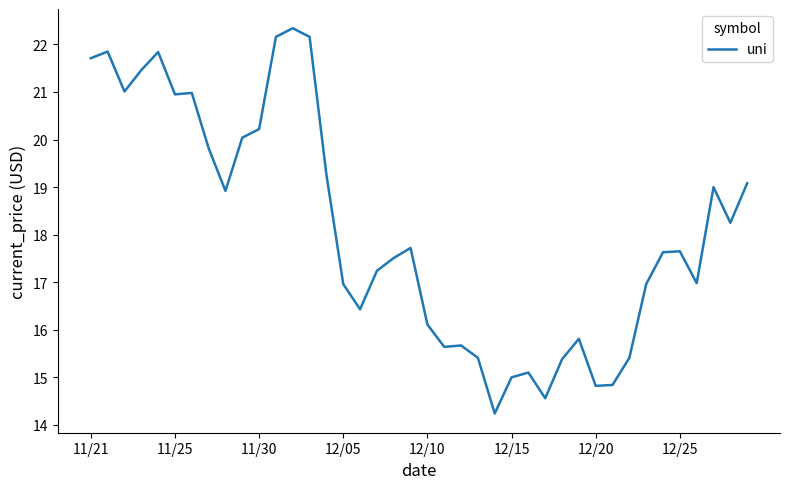

What is the smallest value displayed?

14.2